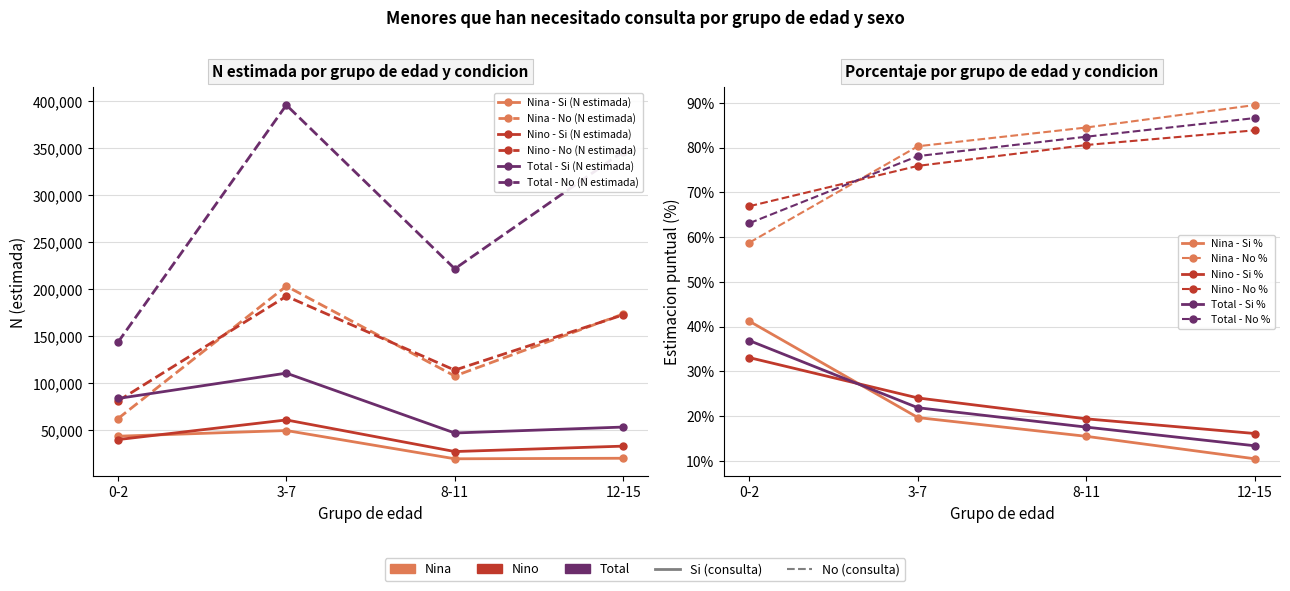

True or false: Nina - No (N estimada) and Nino - Si (N estimada) cross at least once.

False